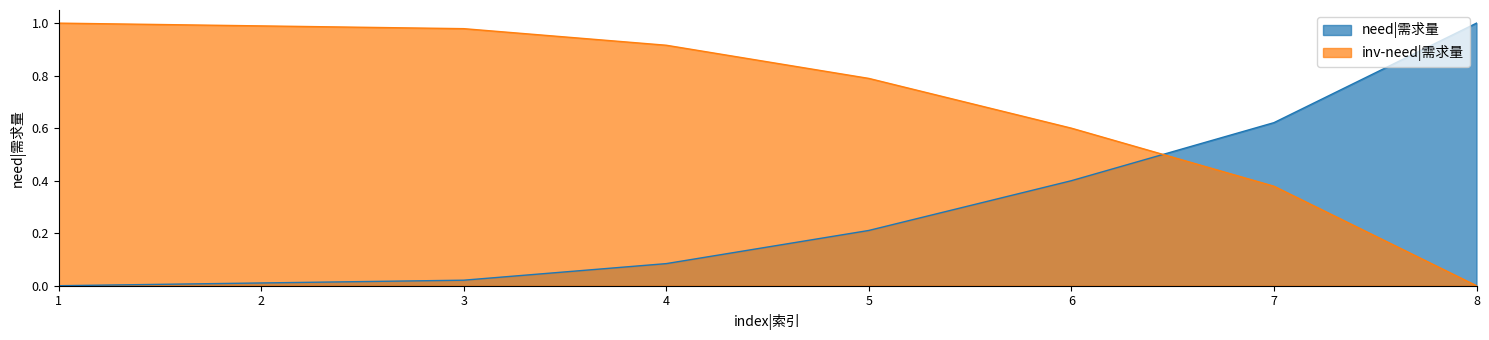

The chart shows a value of 1.0 at 7. True or false?

False